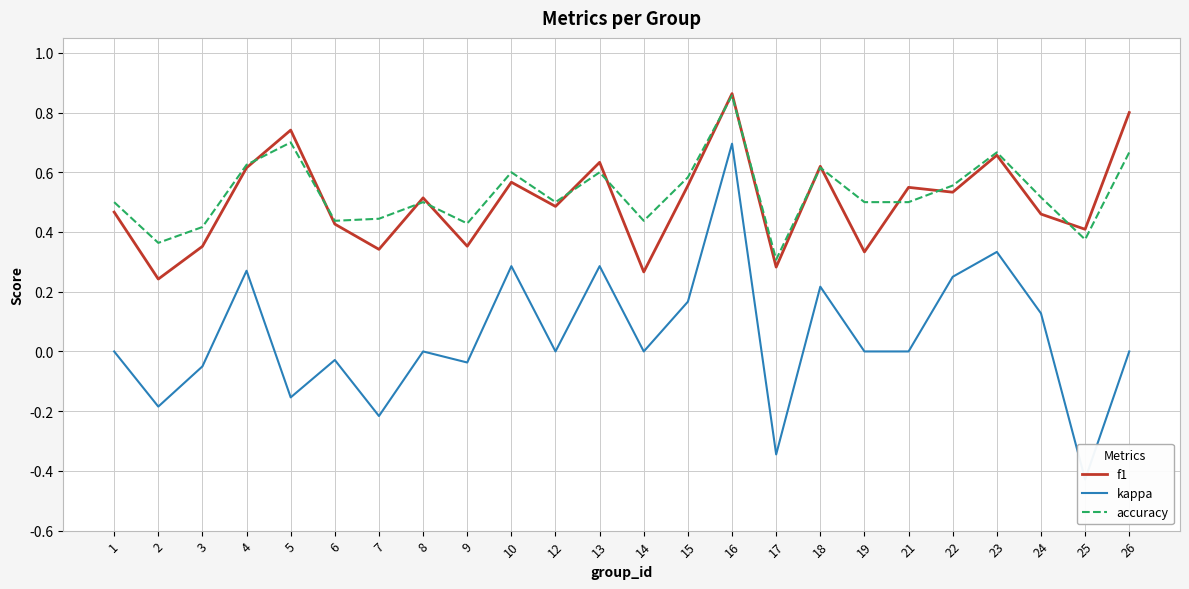

What is the total value across all series at 16?

2.4